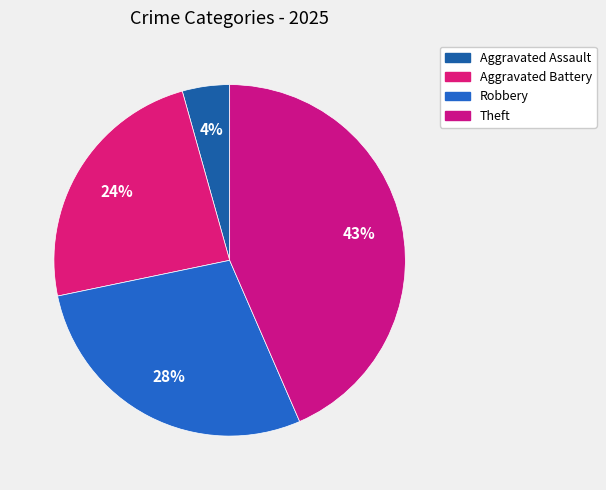

True or false: Aggravated Assault accounts for 10% of the total.

False